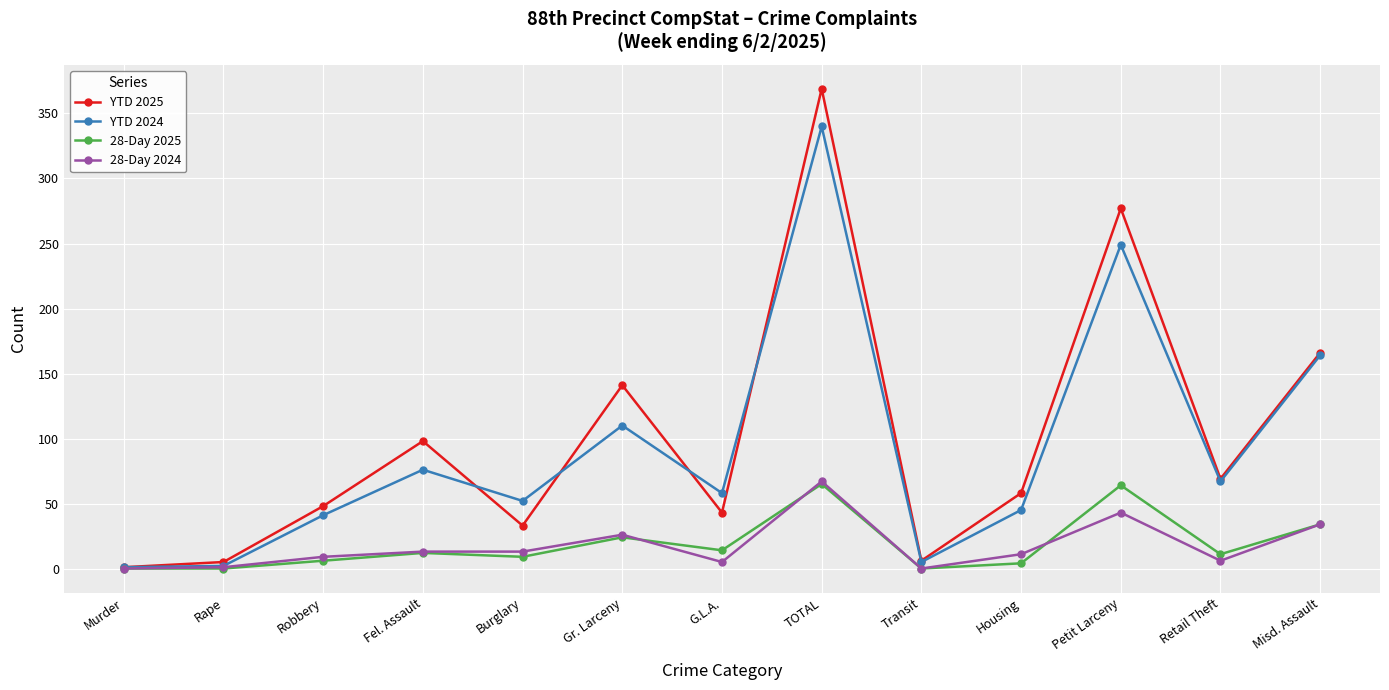

What is the sum of the 28-Day 2025 values at Burglary and Housing?

13